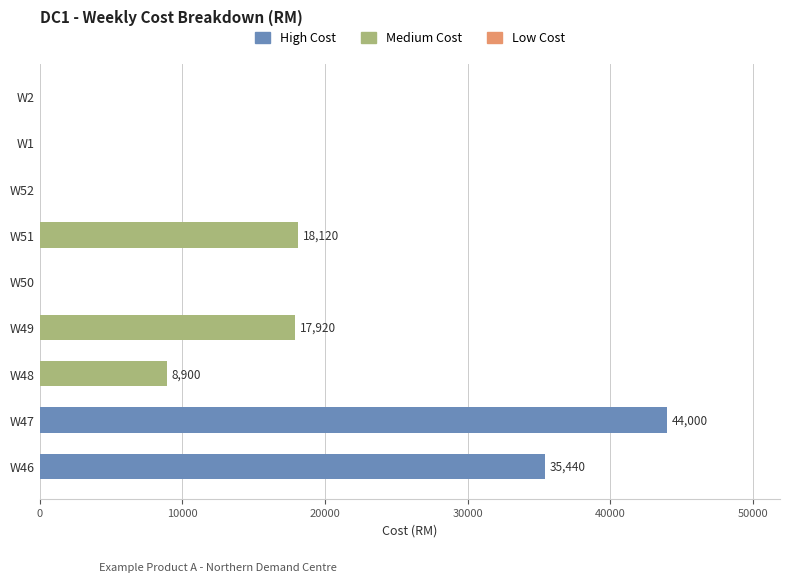

The value at W49 is 17920. True or false?

True